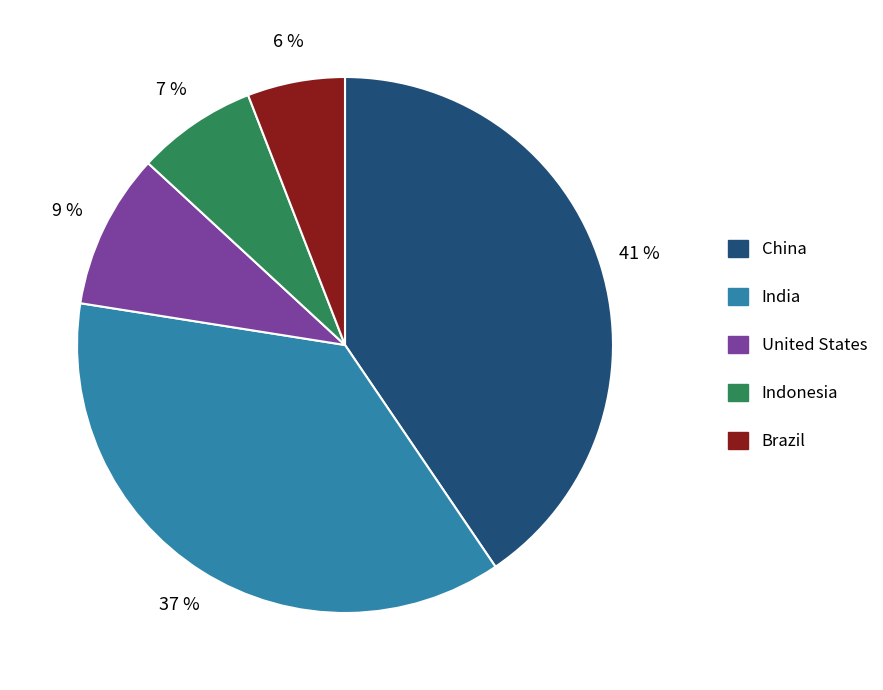

The United States slice represents 9% of the pie. True or false?

True